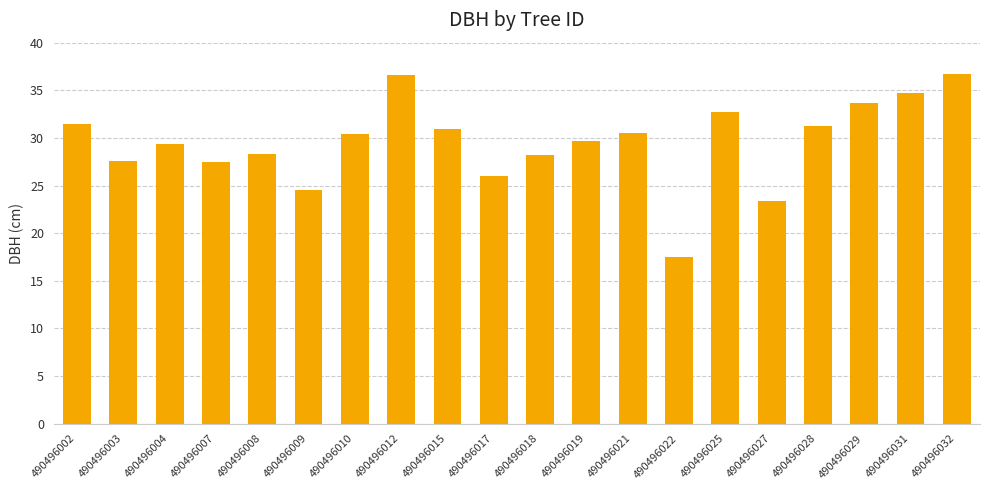

Is it true that the value at 490496029 is 12.3?

False